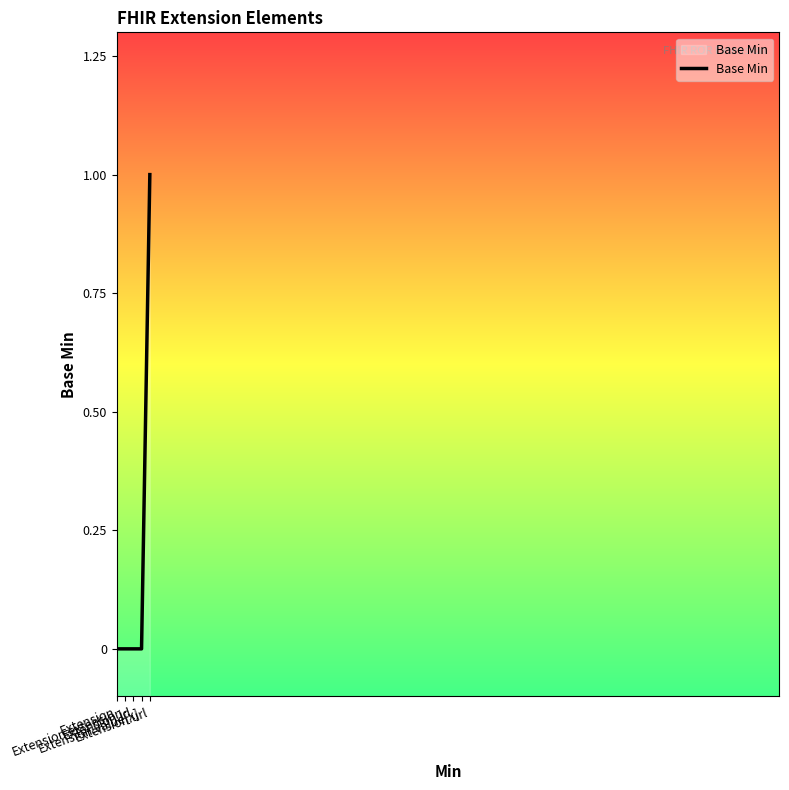

The chart shows a value of 0 at Extension.value[x]. True or false?

False